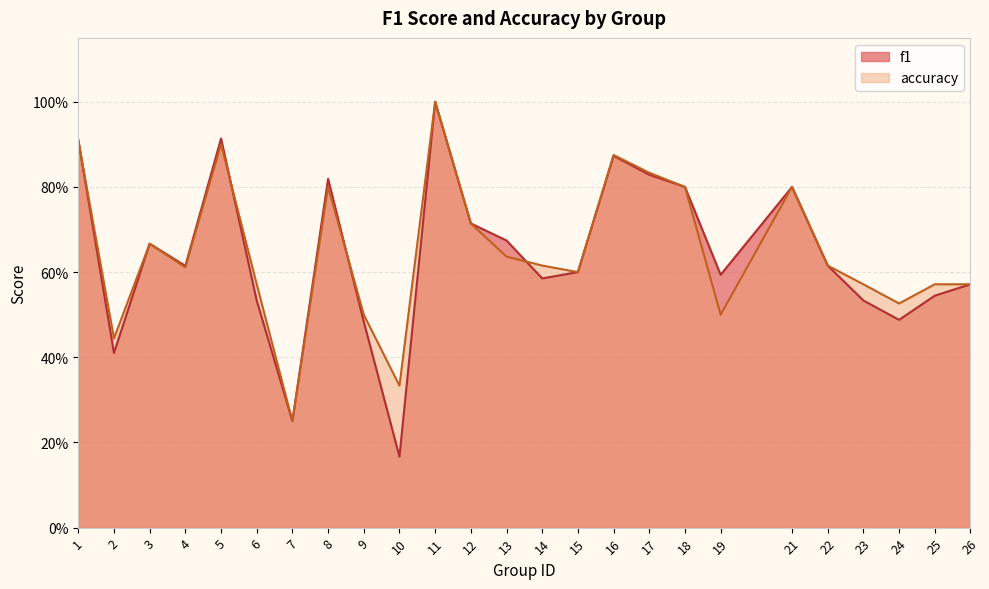

Reading left to right, extract all data points from this chart.

f1: 0.9	0.4	0.7	0.6	0.9	0.5	0.2	0.8	0.5	0.2	1.0	0.7	0.7	0.6	0.6	0.9	0.8	0.8	0.6	0.8	0.6	0.5	0.5	0.5	0.6
accuracy: 0.9	0.4	0.7	0.6	0.9	0.6	0.2	0.8	0.5	0.3	1.0	0.7	0.6	0.6	0.6	0.9	0.8	0.8	0.5	0.8	0.6	0.6	0.5	0.6	0.6